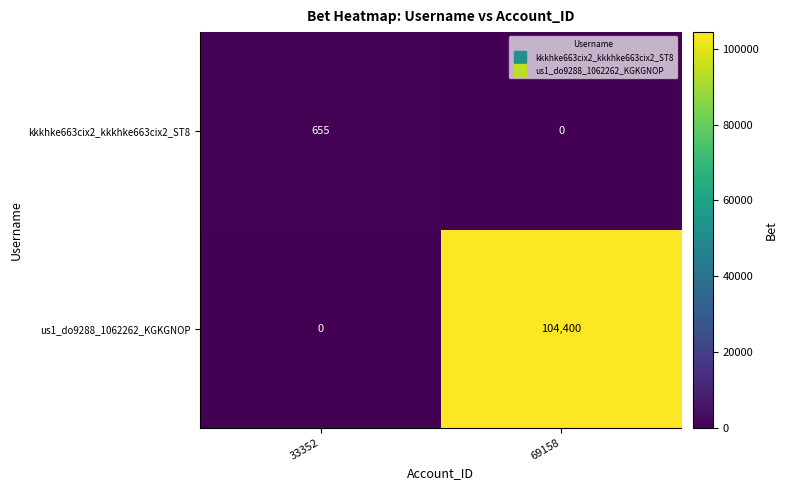

At which category is the sum across all series the highest?

69158